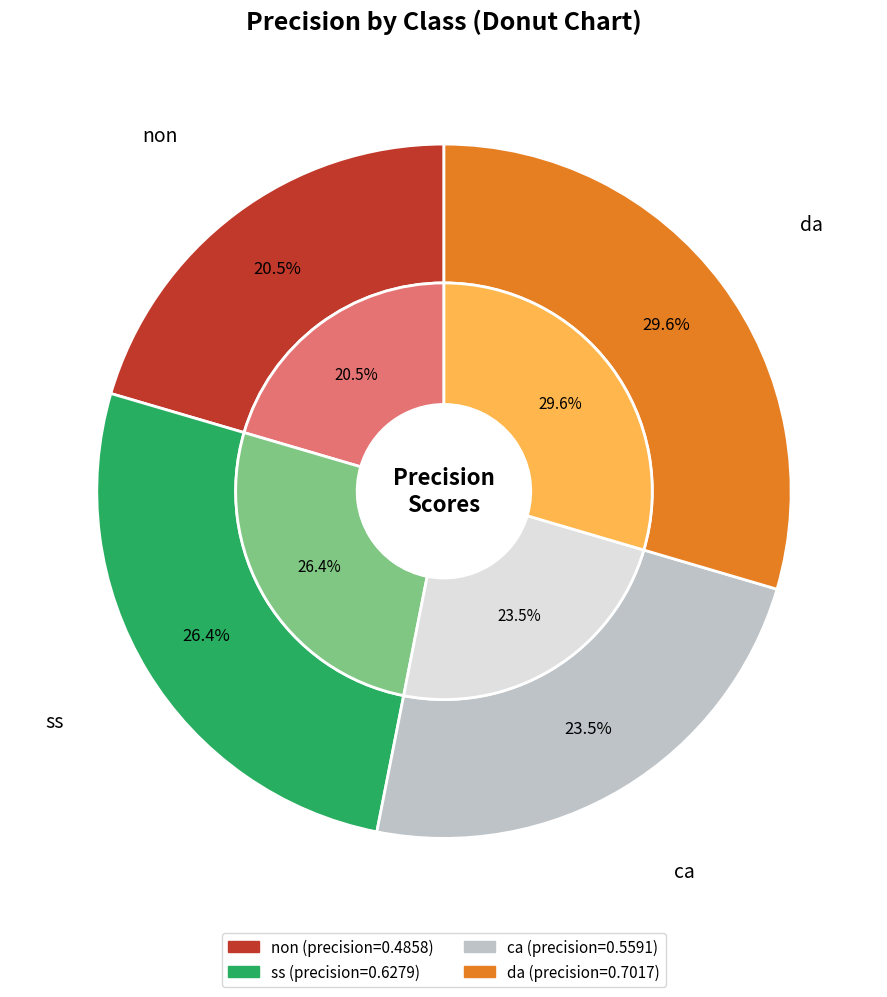

To the nearest percent, what portion does ss represent?

26%